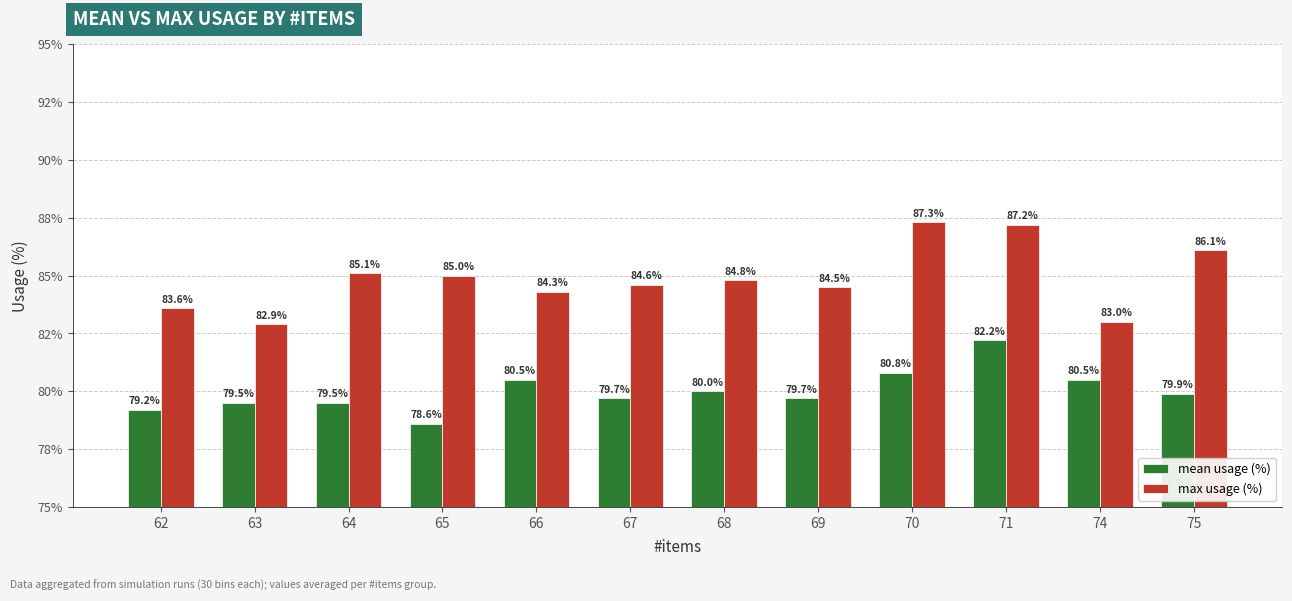

What is the greatest value displayed?

87.3